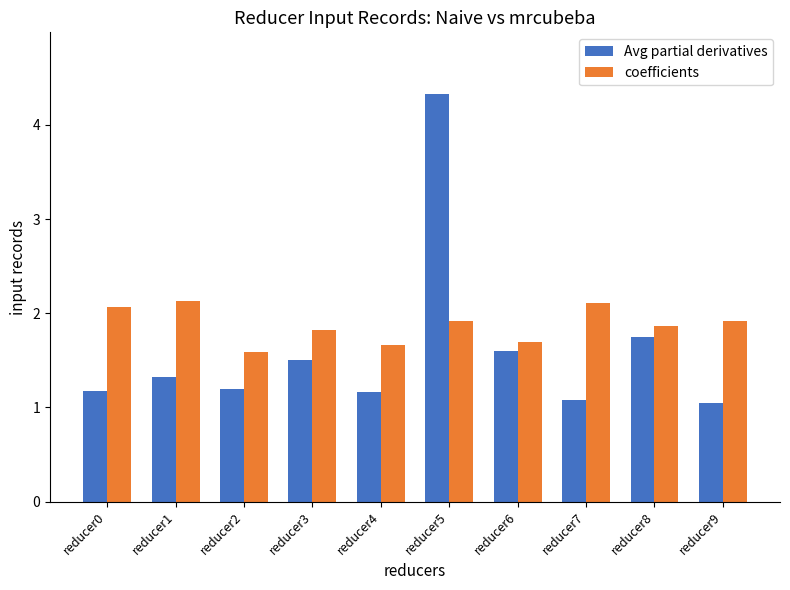

Which category has the highest value across all series?

reducer5